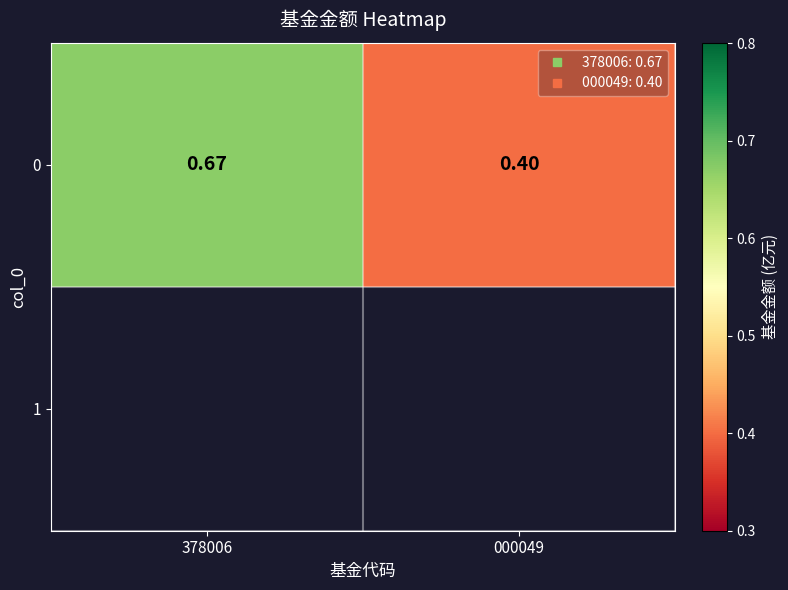

What is the sum of the values at 000049 and 378006?

1.1